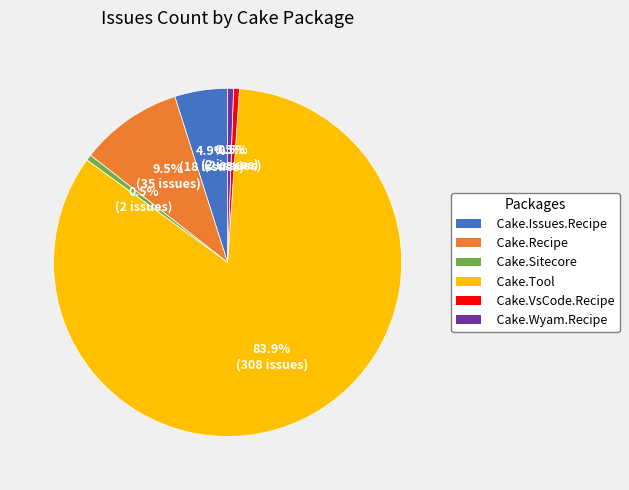

Does Cake.VsCode.Recipe represent more than half of the total?

No